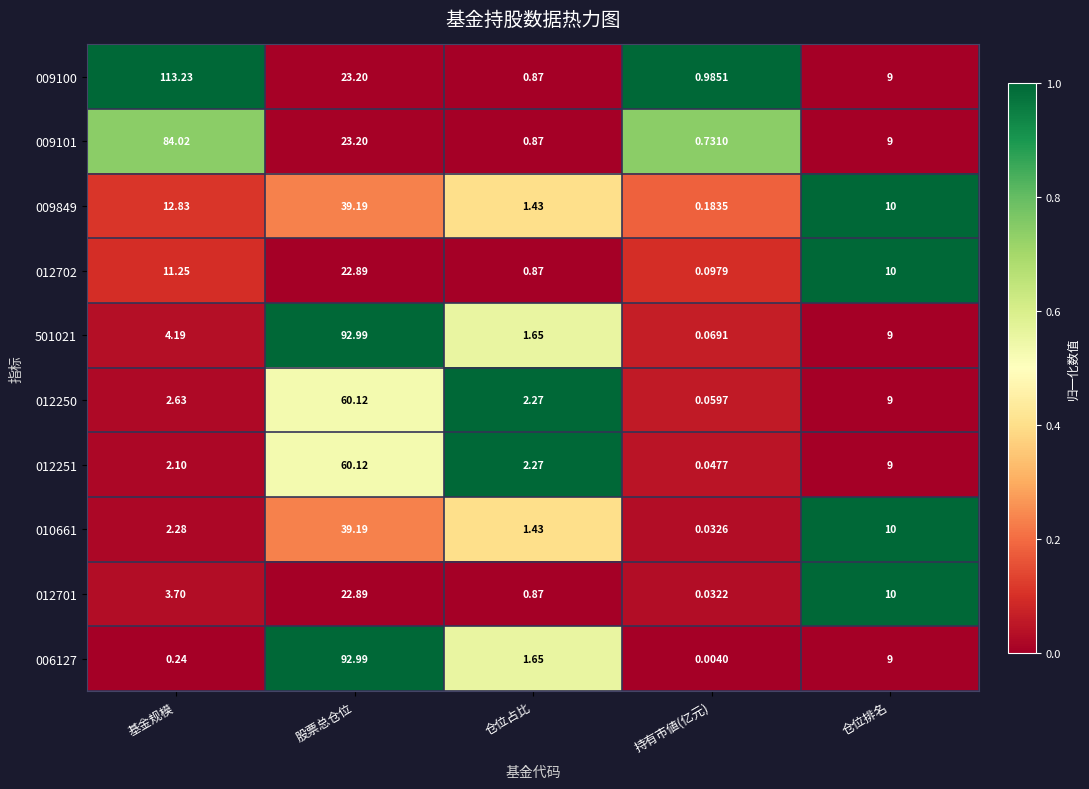

At which label is 012702 closest to 11?

基金规模